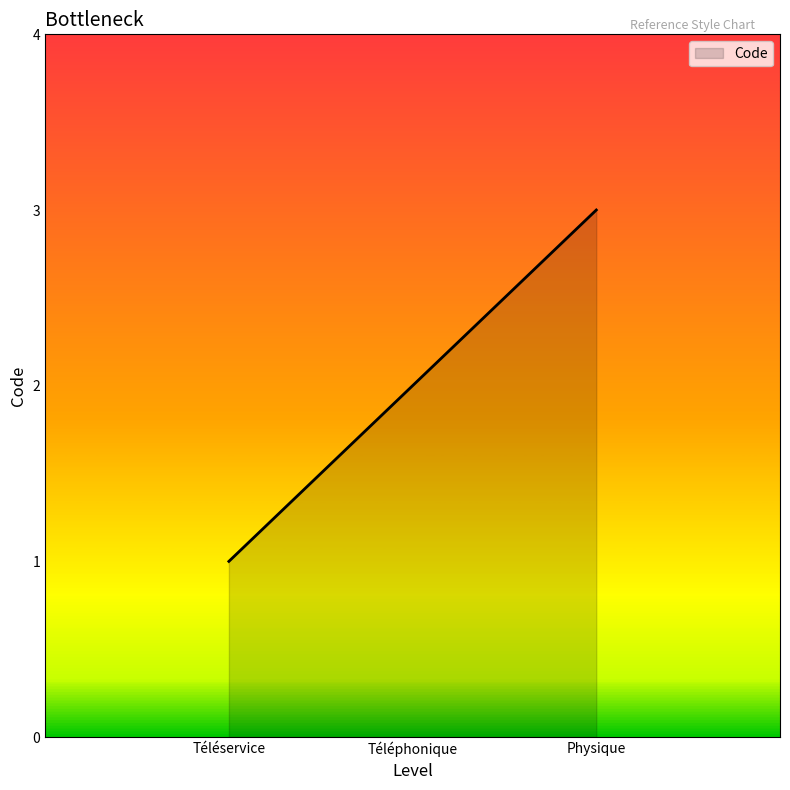

What is the sum of all values?

6